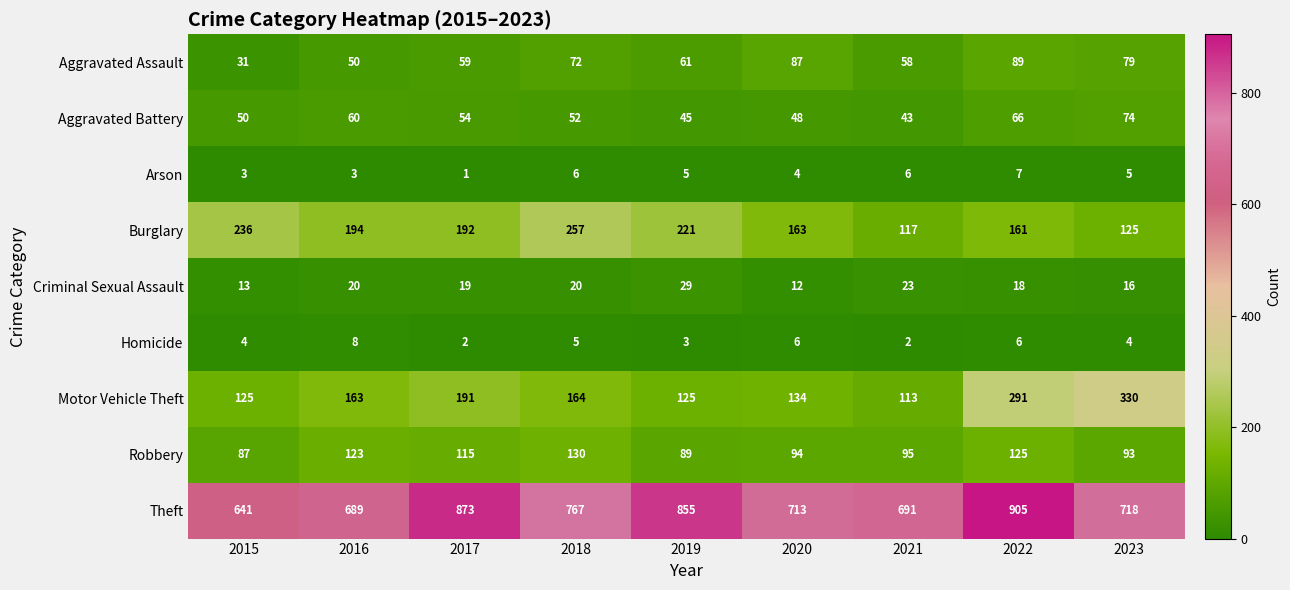

At which category is the sum across all series the highest?

2022